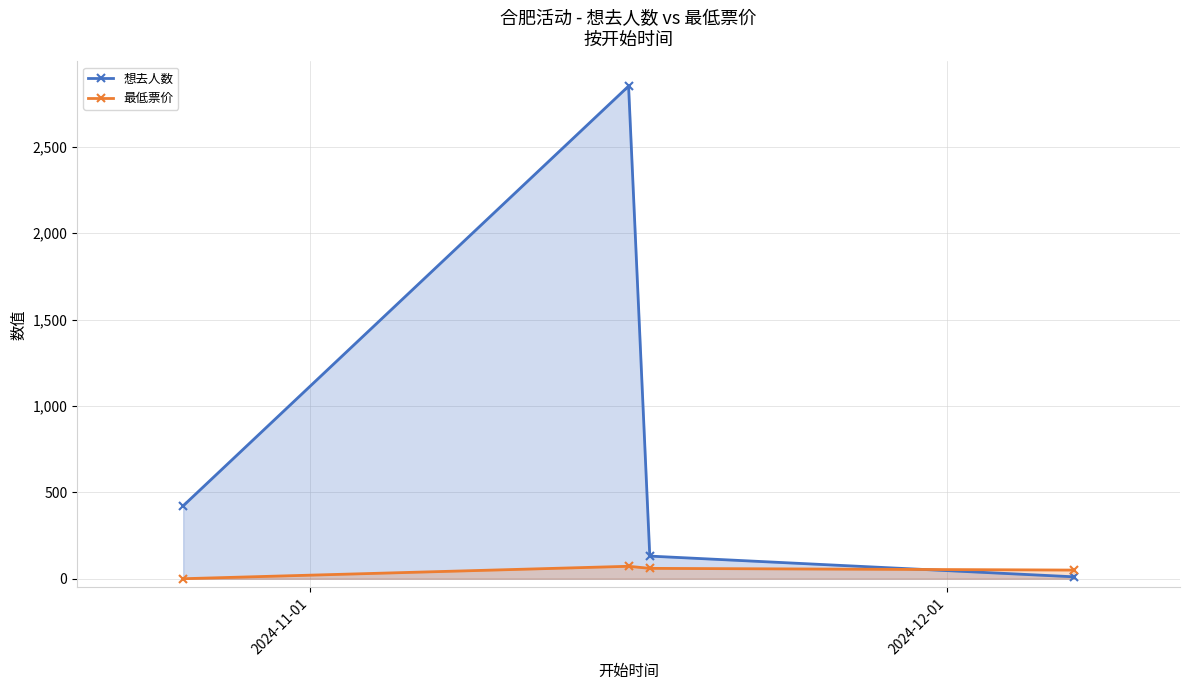

Which series has the widest spread of values?

想去人数